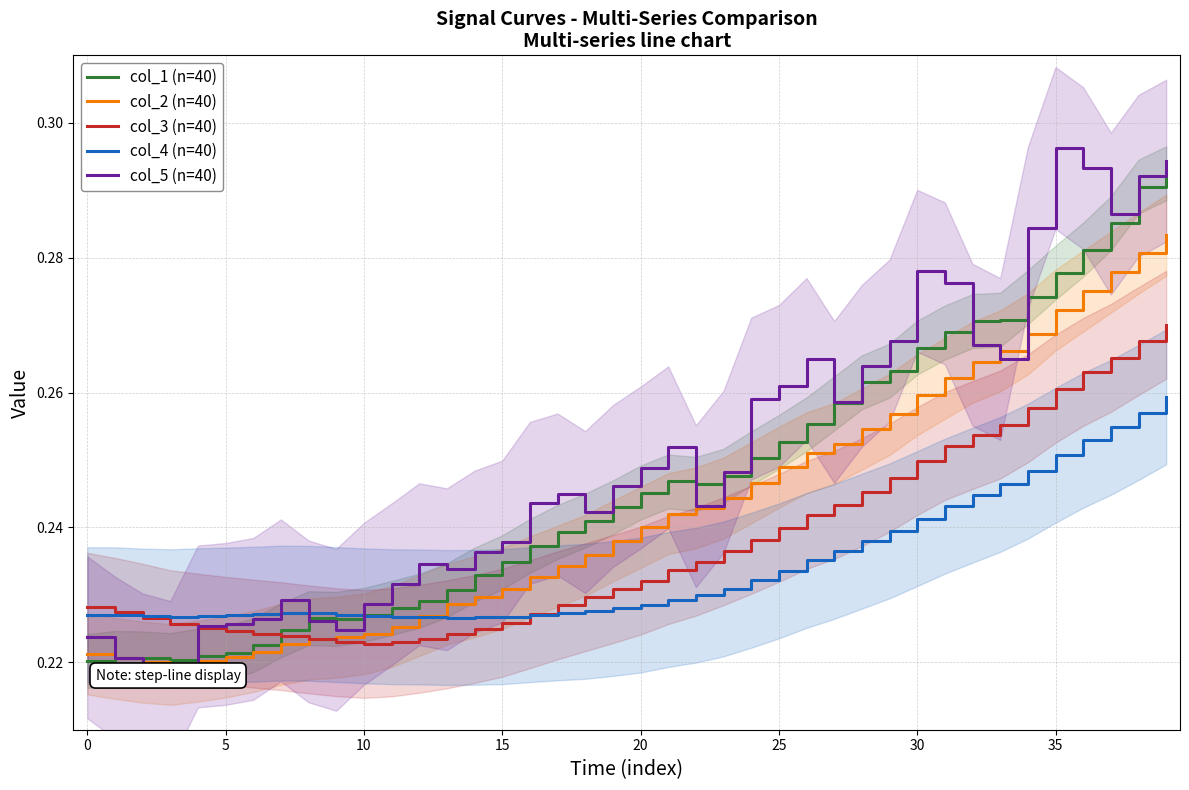

What is the value of the col_5 (n=40) point at the 12th from the left?

0.2